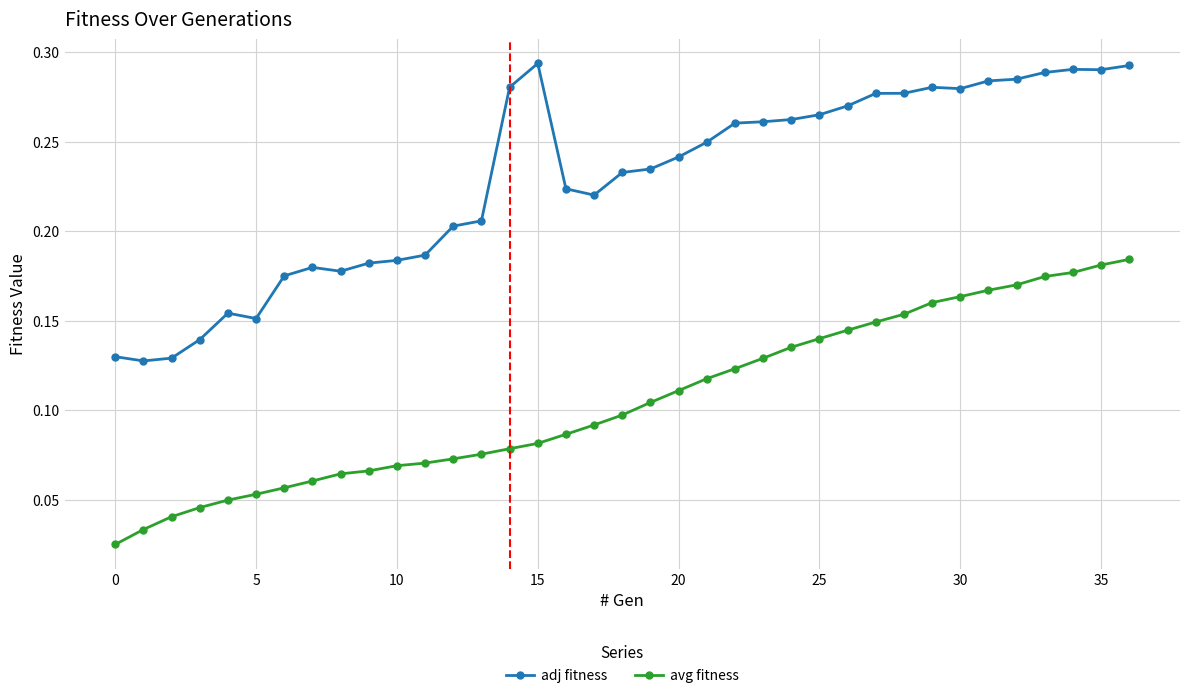

What is the sum of all adj fitness values?

8.5